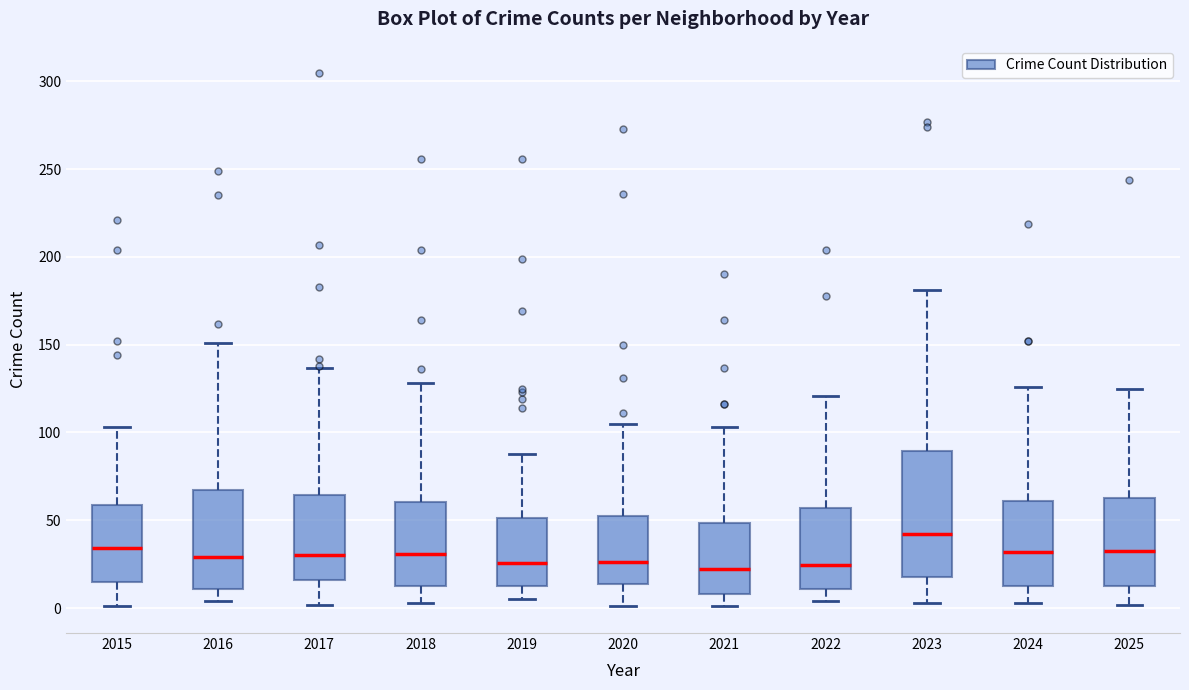

Where is the upper edge of the box at x = 2021 on the y-axis? The values are not printed on the chart, so give them approximately, as read against the axis.

50